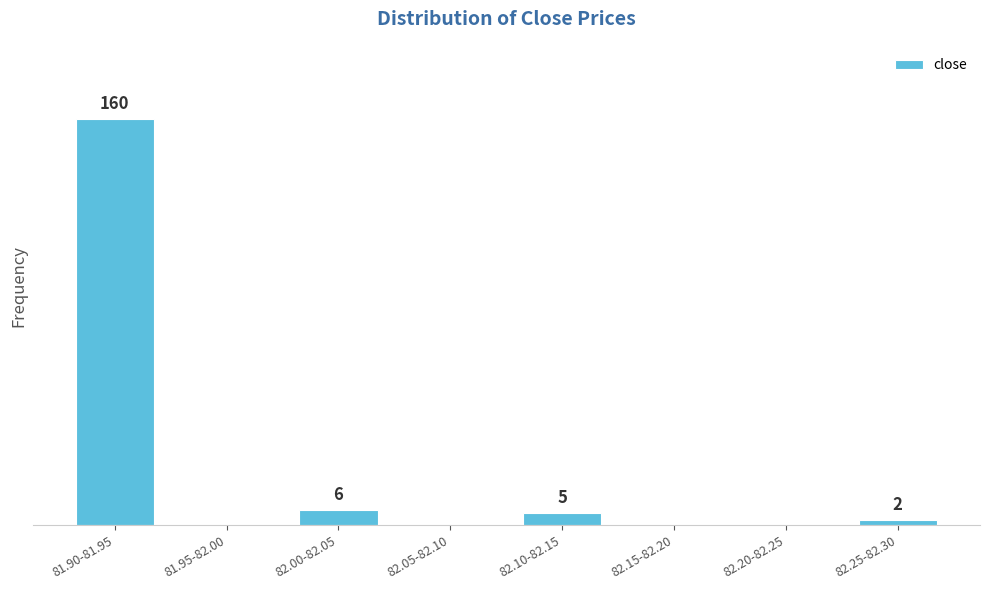

At which label is the value closest to 80?

82.00-82.05